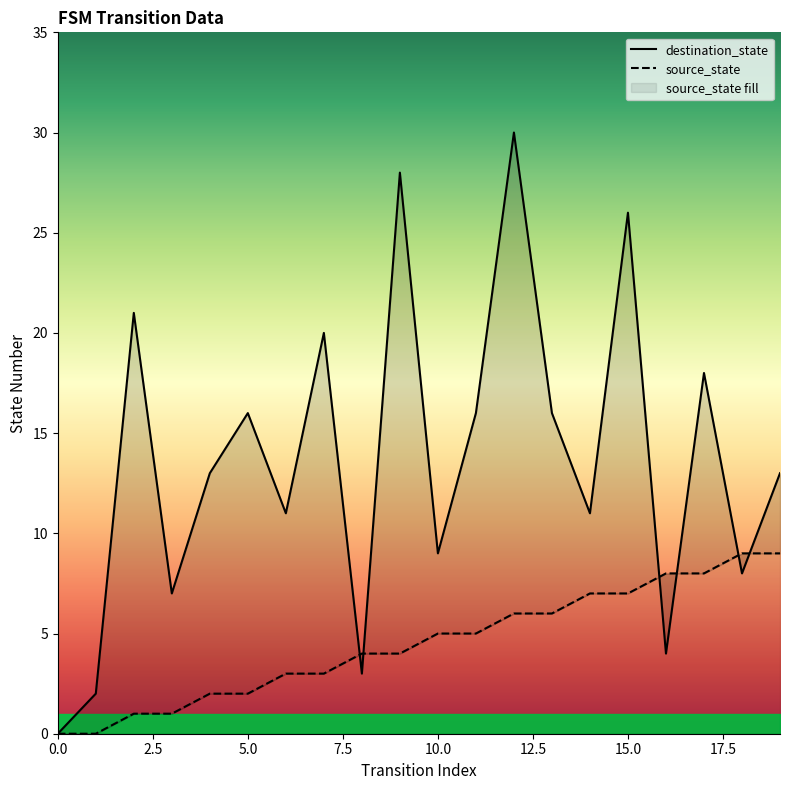

Between 16 and 18, which is larger?

18